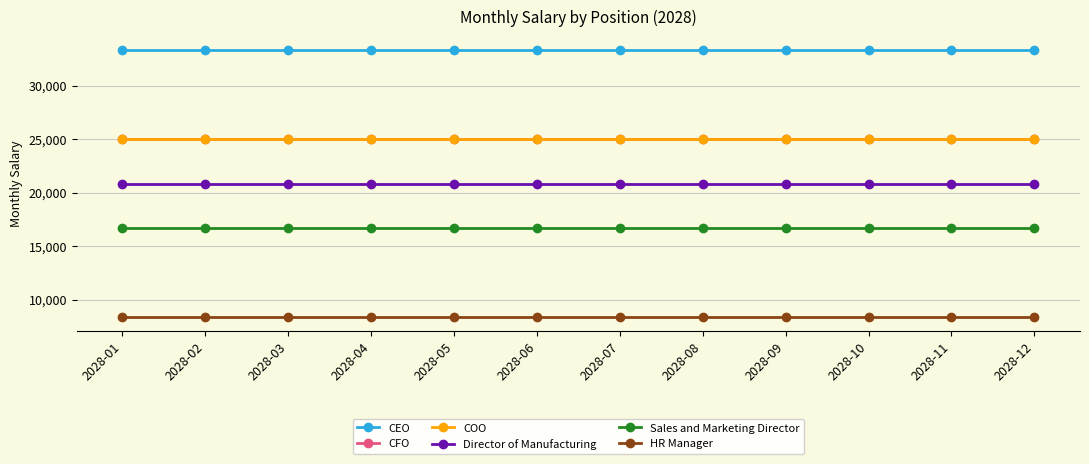

At how many categories does at least one series exceed 15926?

12